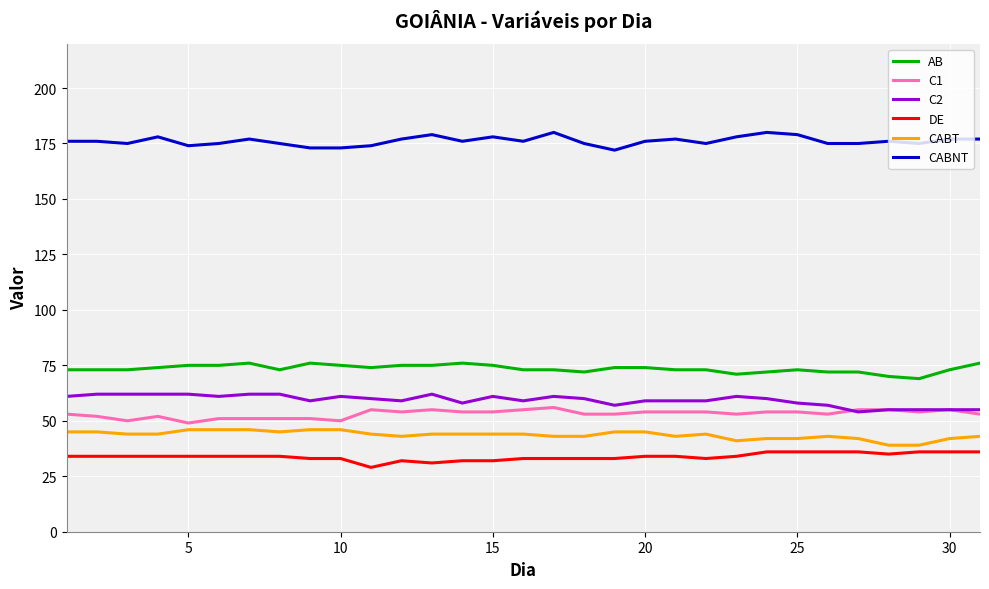

Count the C1 values in the range 52 to 54.

17